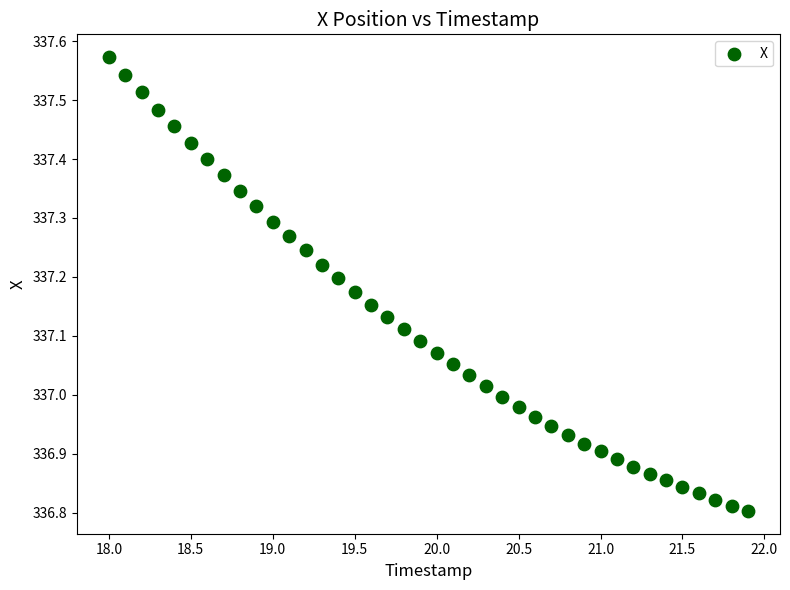

What is the range of X values (max minus min)?

3.9